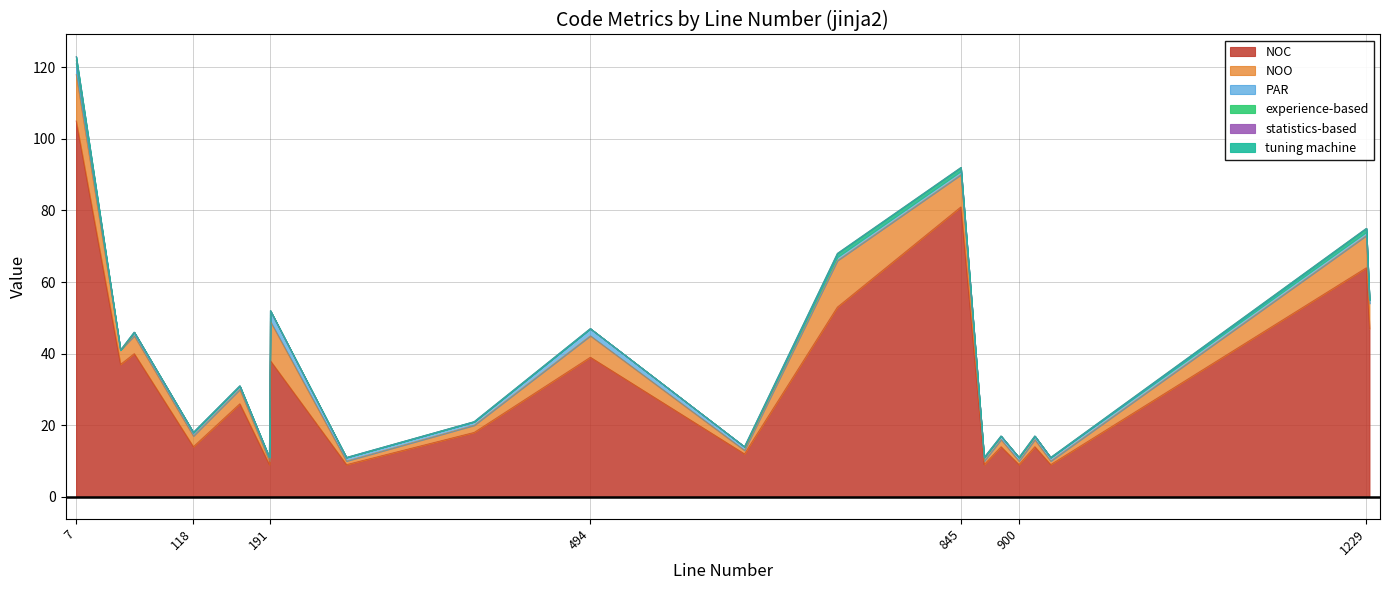

Is it true that statistics-based equals 0 at 883?

True